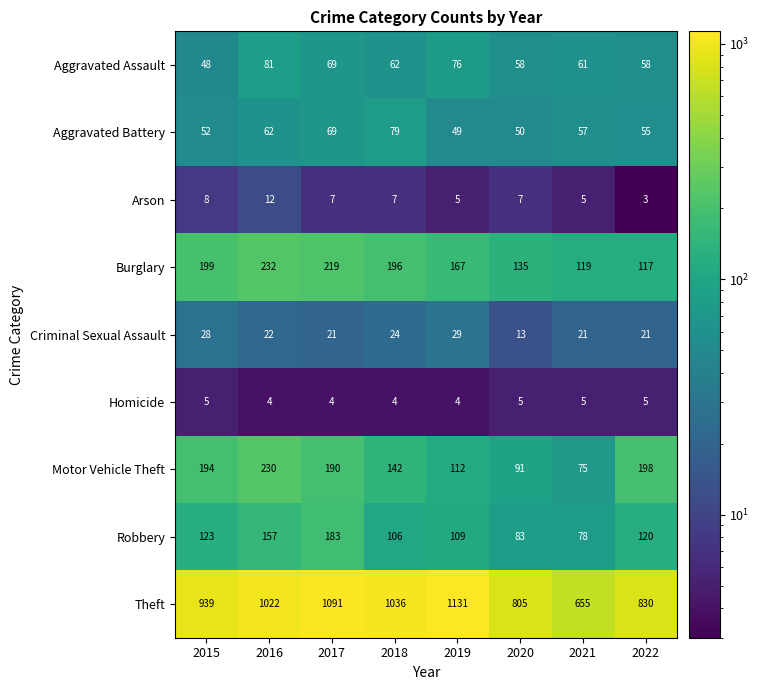

List the series in order of their peak value, highest first.

Theft, Burglary, Motor Vehicle Theft, Robbery, Aggravated Assault, Aggravated Battery, Criminal Sexual Assault, Arson, Homicide